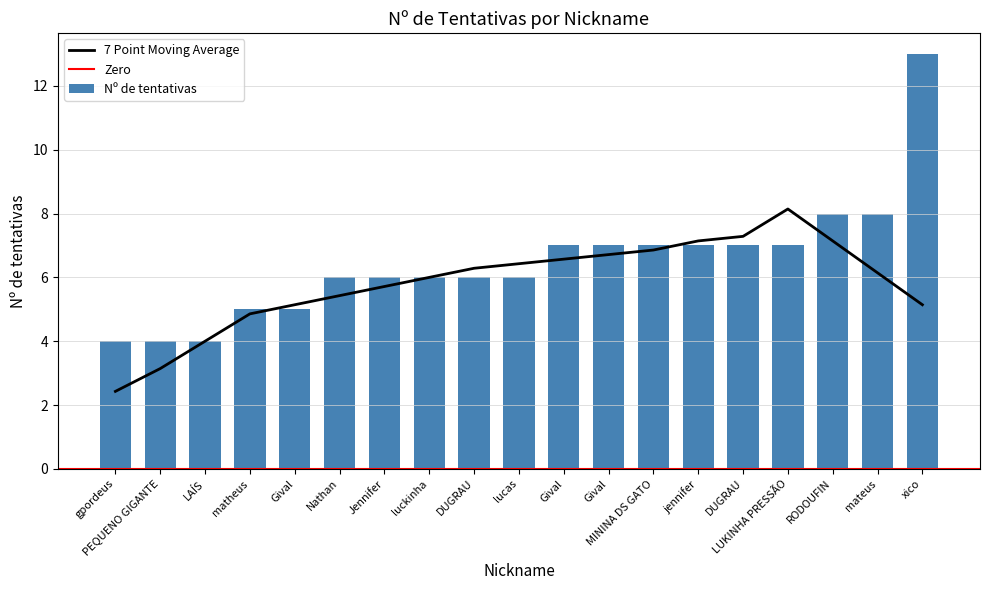

How many values are between 5 and 7?

13